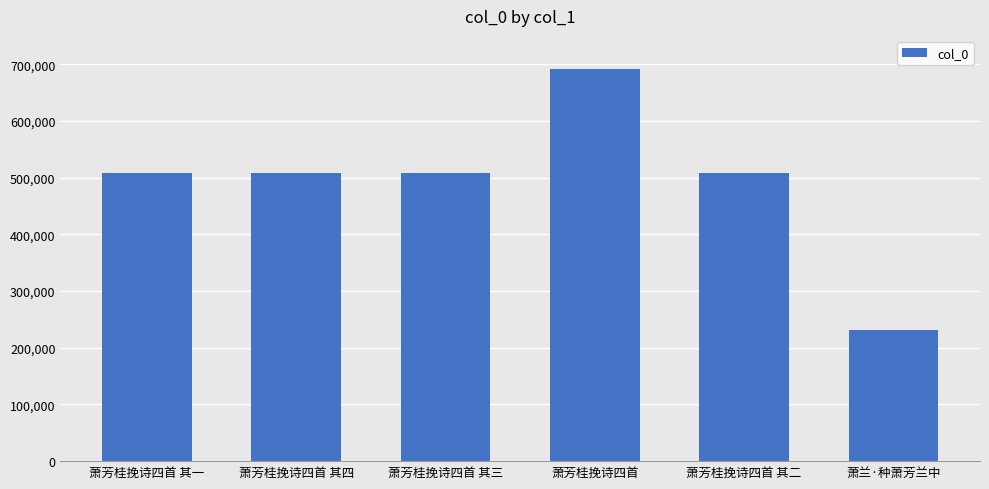

Read the value at 萧芳桂挽诗四首 其三, to the nearest 50.

507650